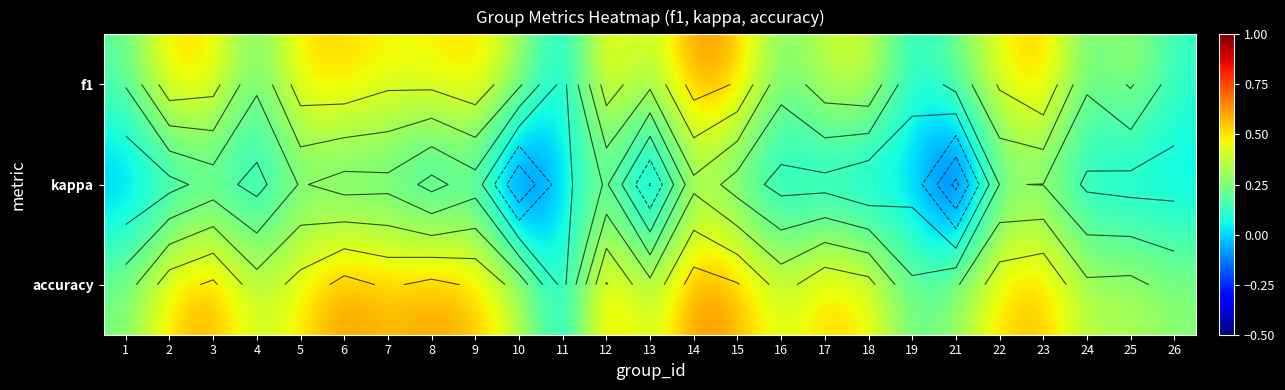

What is the approximate value of accuracy at 17?

0.6